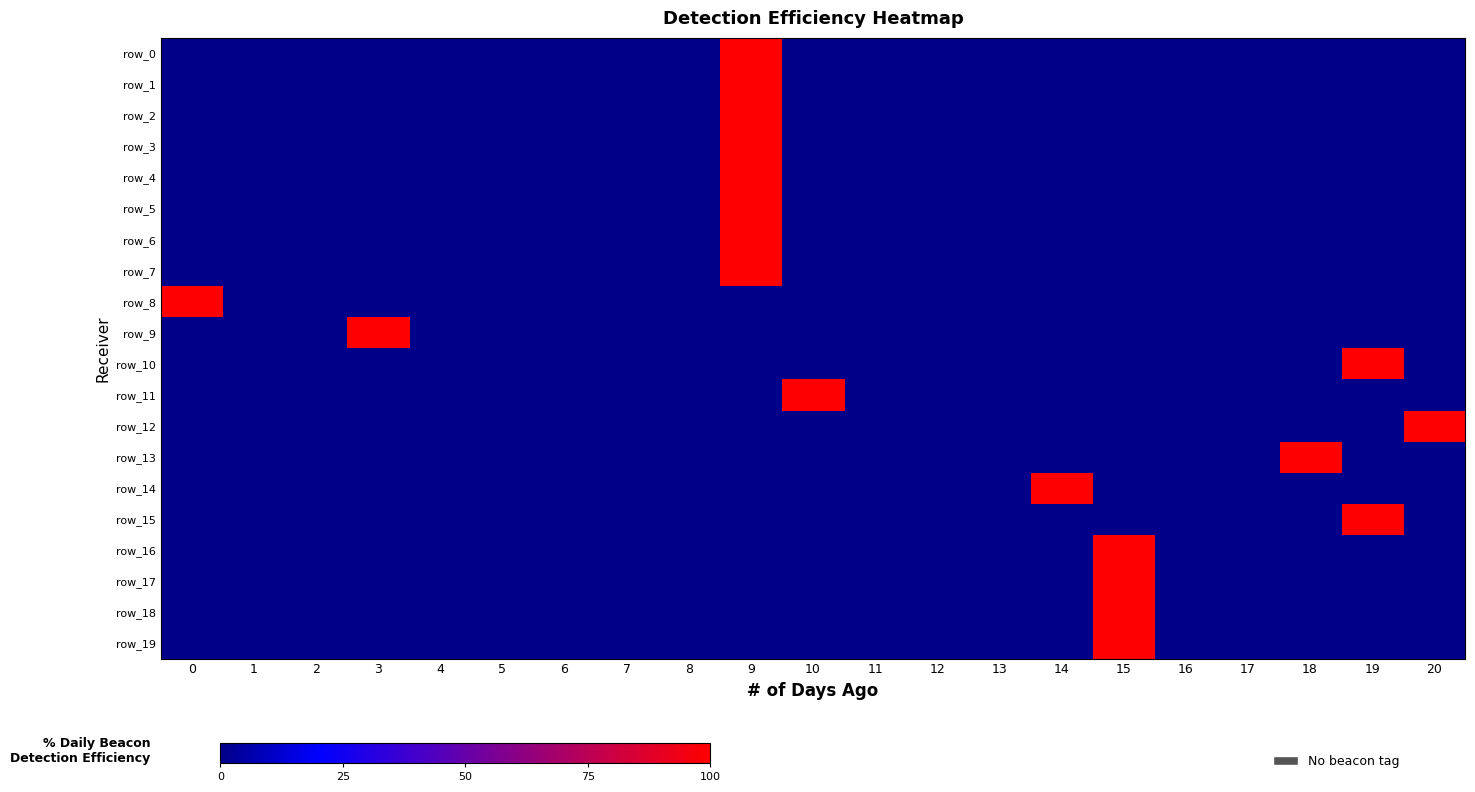

Is it true that row_4 equals 69 at 14?

False